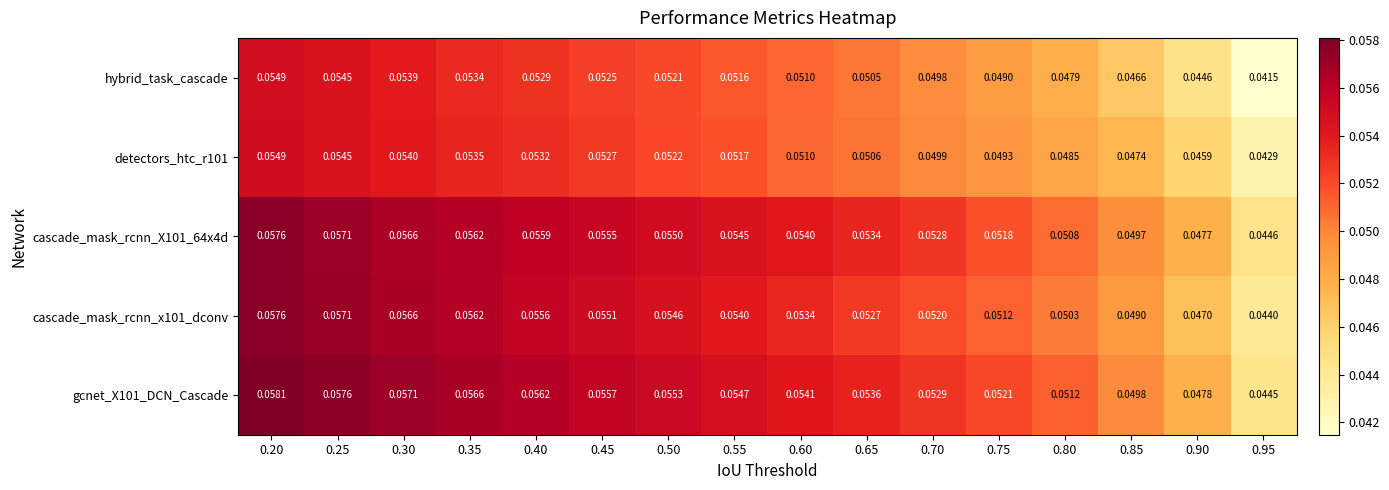

What is the total value across all series at 0.40?

0.3